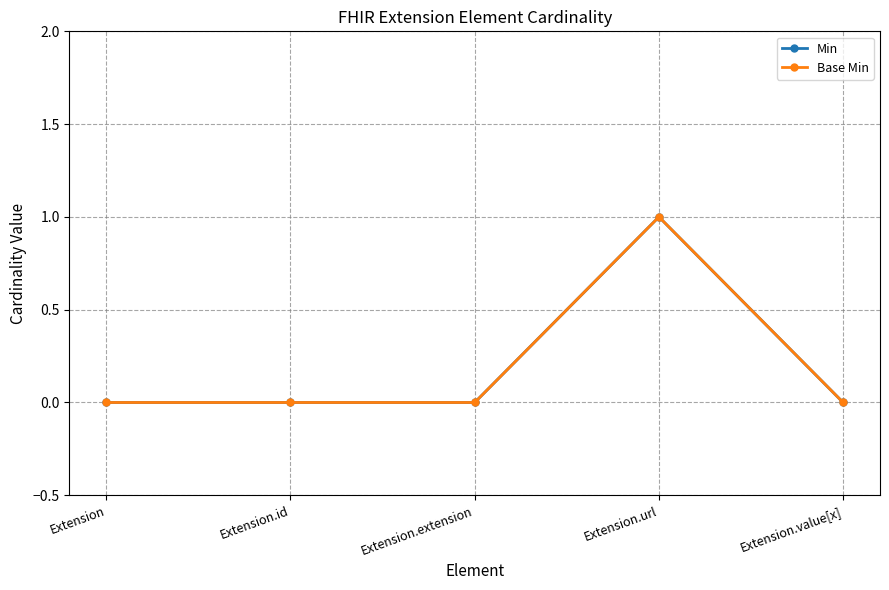

The value of Base Min at Extension.url is 2. True or false?

False